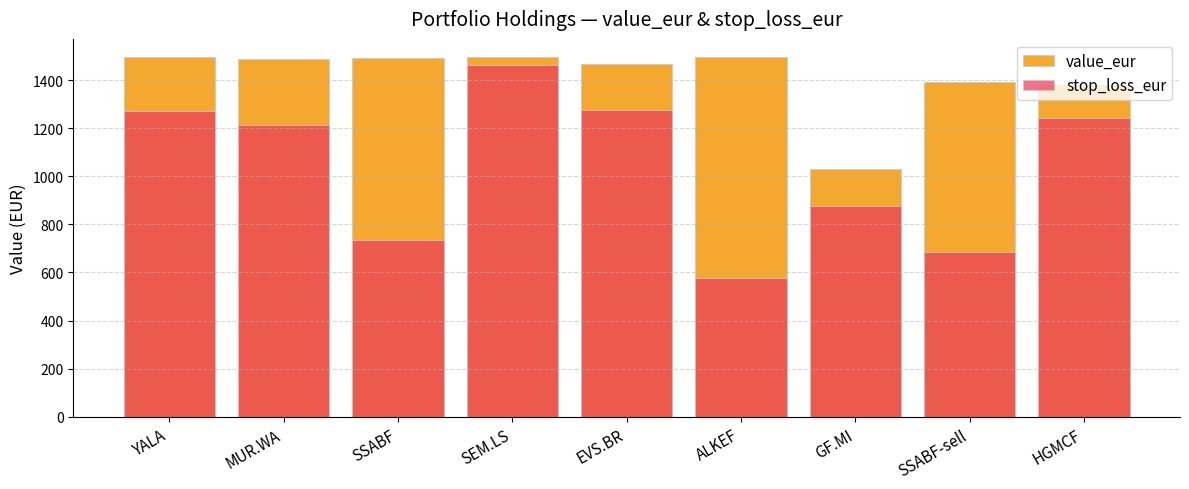

Which has a higher value, SSABF or HGMCF?

SSABF